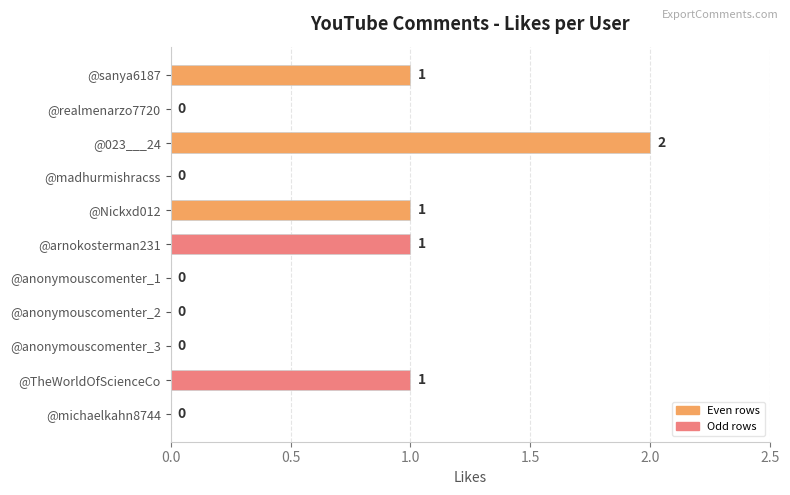

Reading top to bottom, what are all the values shown in this chart?

@sanya6187=1	@realmenarzo7720=0	@023___24=2	@madhurmishracss=0	@Nickxd012=1	@arnokosterman231=1	@anonymouscomenter_1=0	@anonymouscomenter_2=0	@anonymouscomenter_3=0	@TheWorldOfScienceCo=1	@michaelkahn8744=0